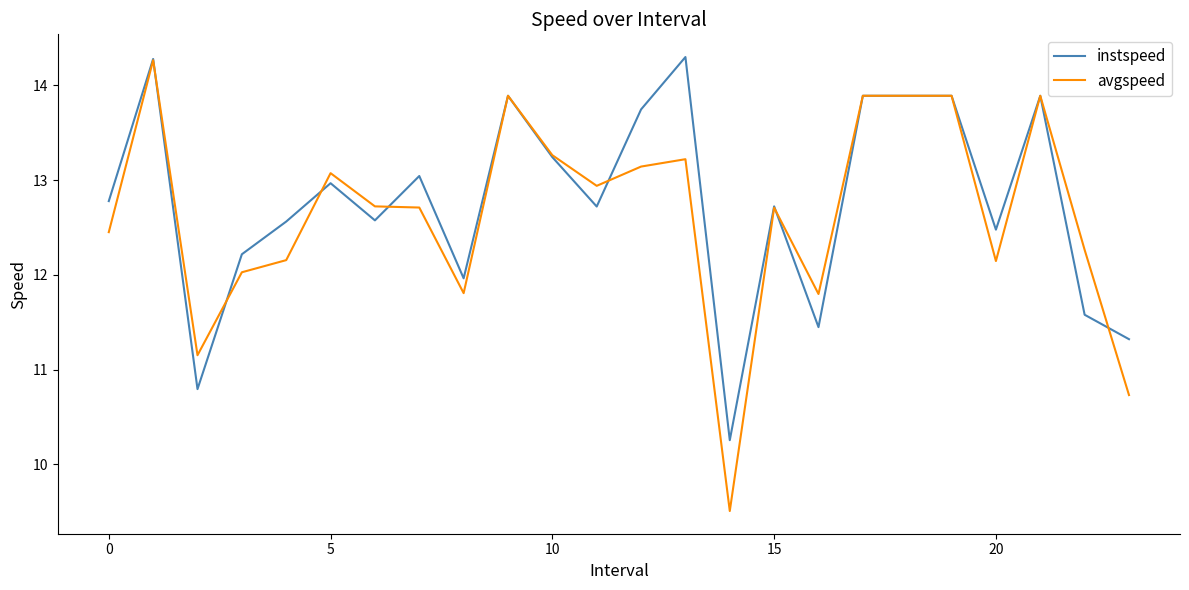

What is the maximum value for avgspeed?

14.3